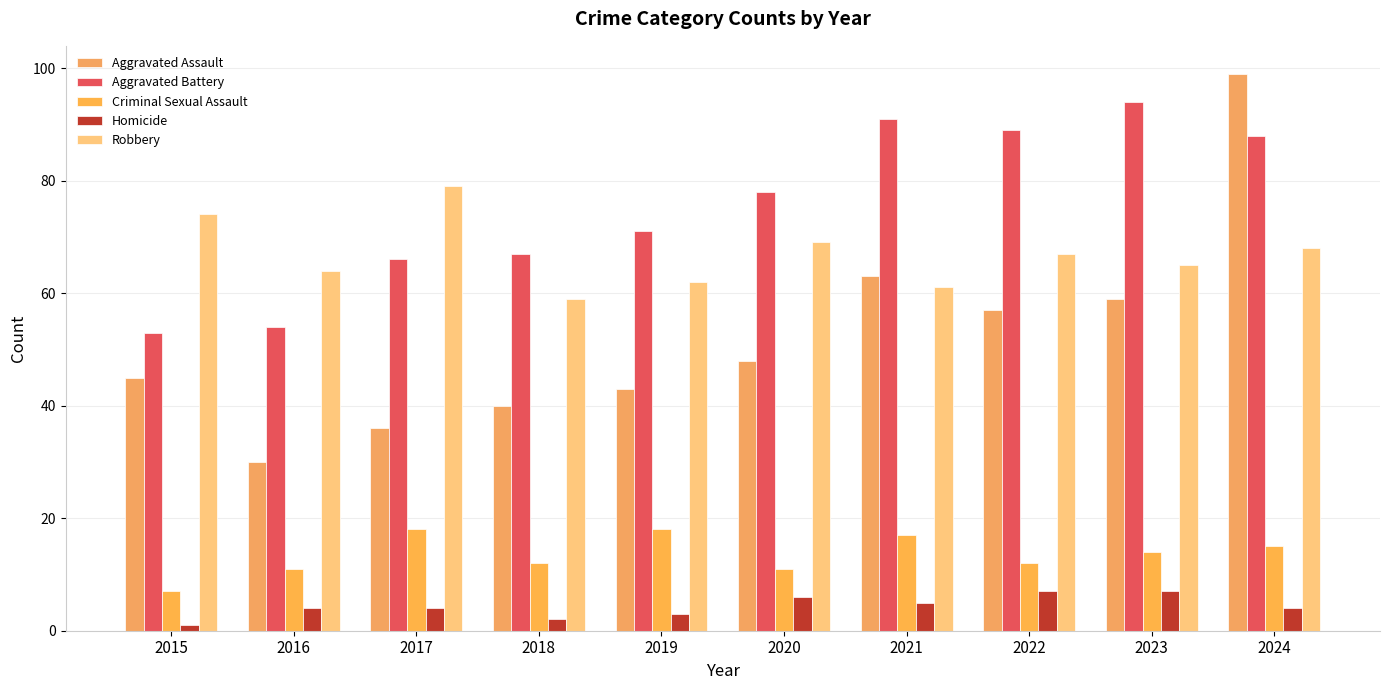

Between 2020 and 2022, which is larger?

2022